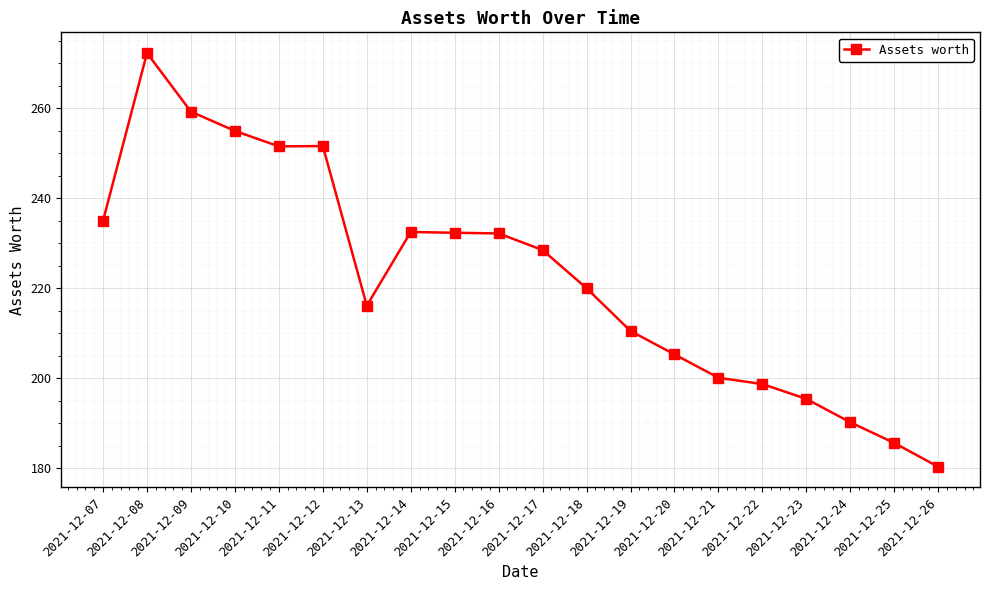

What is the average value?

222.6